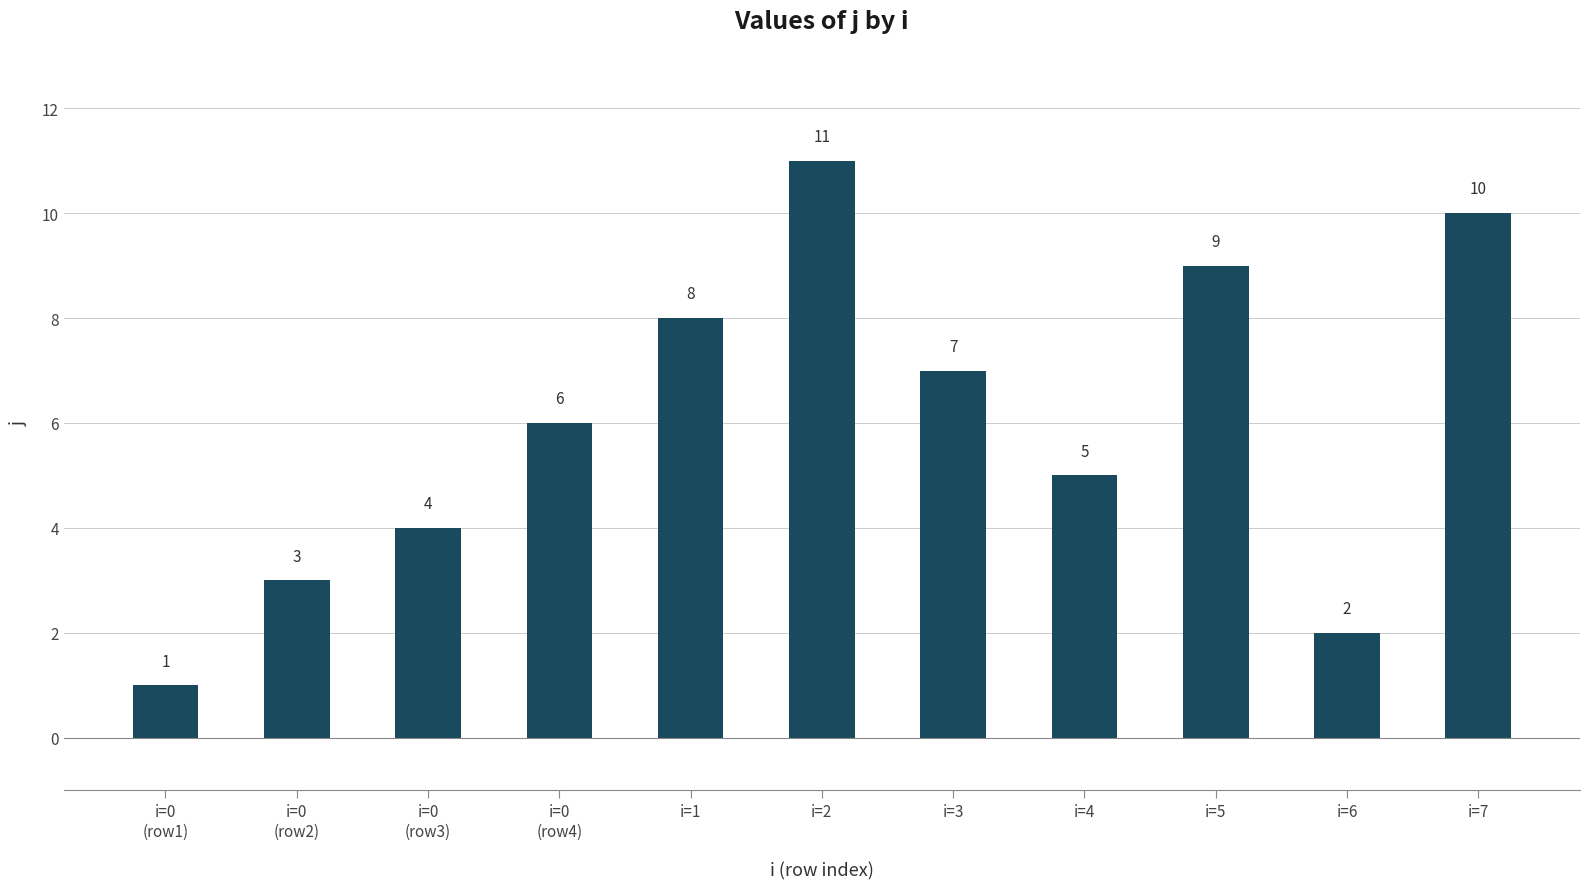

List the labels in order of value, smallest first.

i=0
(row1), i=6, i=0
(row2), i=0
(row3), i=4, i=0
(row4), i=3, i=1, i=5, i=7, i=2